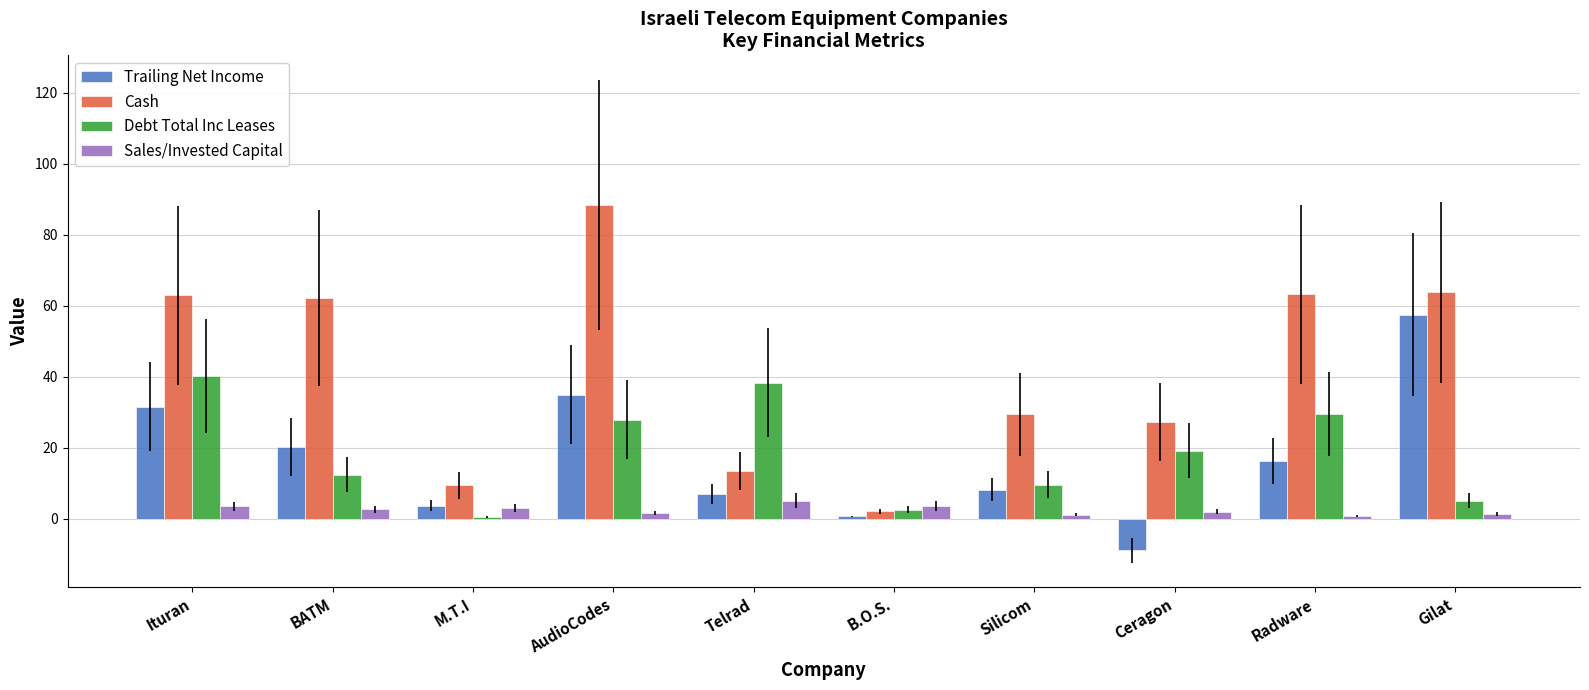

Rank the series at Radware from lowest to highest value.

Sales/Invested Capital, Trailing Net Income, Debt Total Inc Leases, Cash